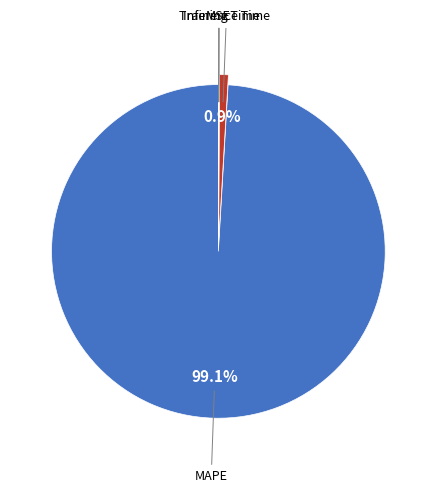

To the nearest percent, what is the average slice percentage?

20%